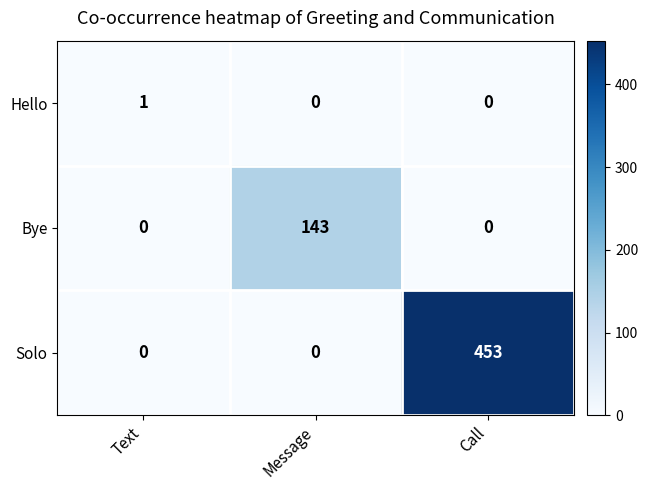

What is the sum of the Solo values at Call and Message?

453